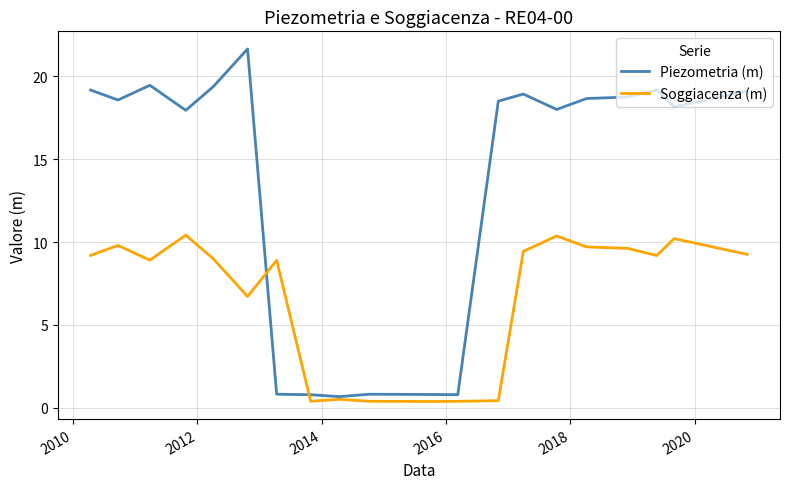

Which series has the largest total across all categories?

Piezometria (m)